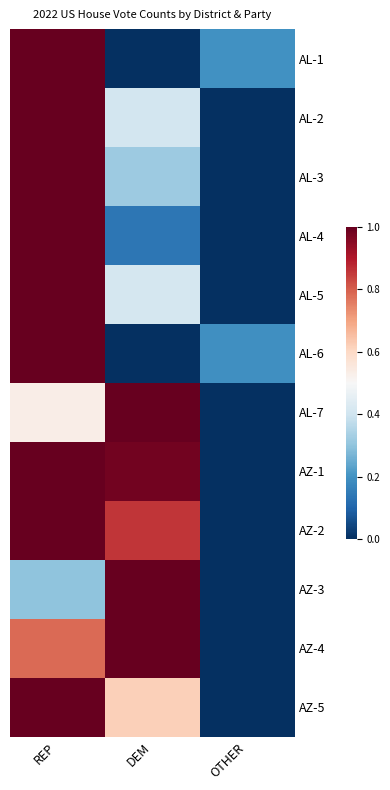

Which series has the largest range (max minus min)?

AL-1